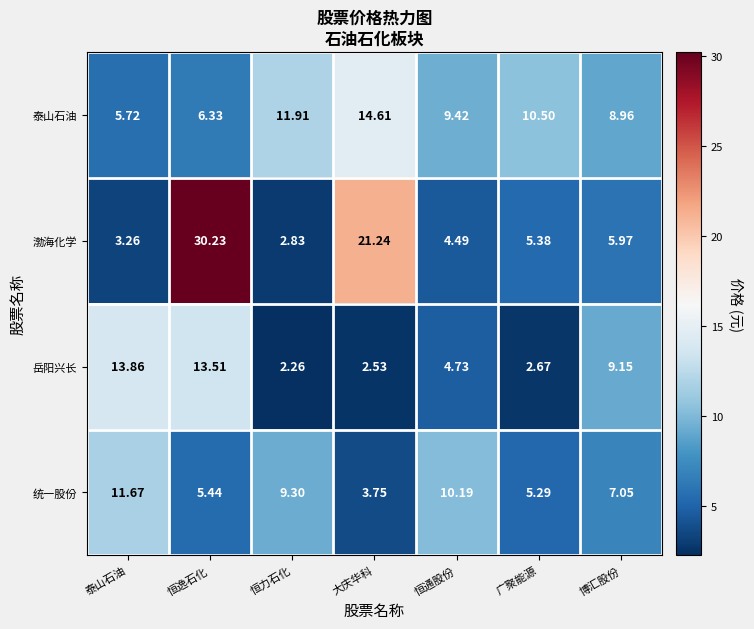

Which category has the highest value across all series?

恒逸石化